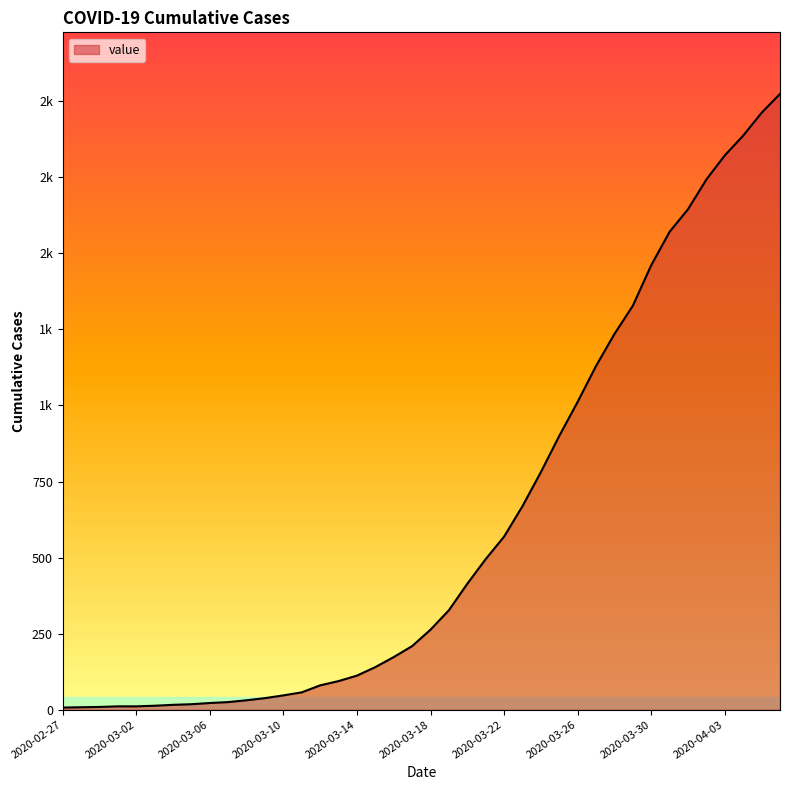

At which label is the value closest to 1015?

2020-03-26